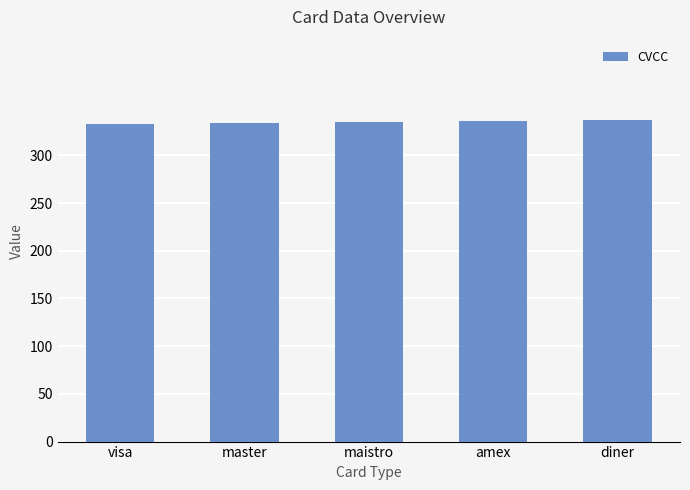

Approximately how many times larger is the value at amex compared to maistro?

1.0